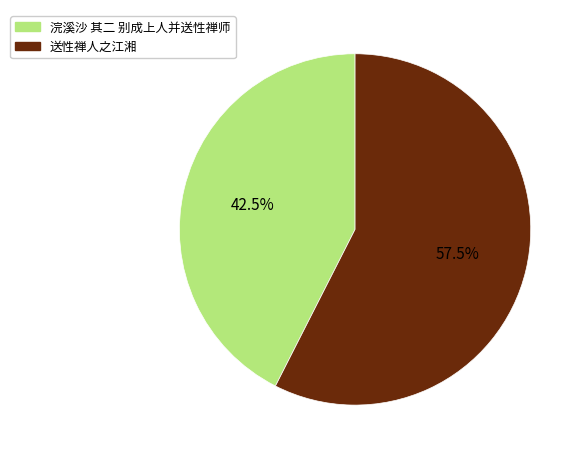

How many slices are in this pie chart?

2